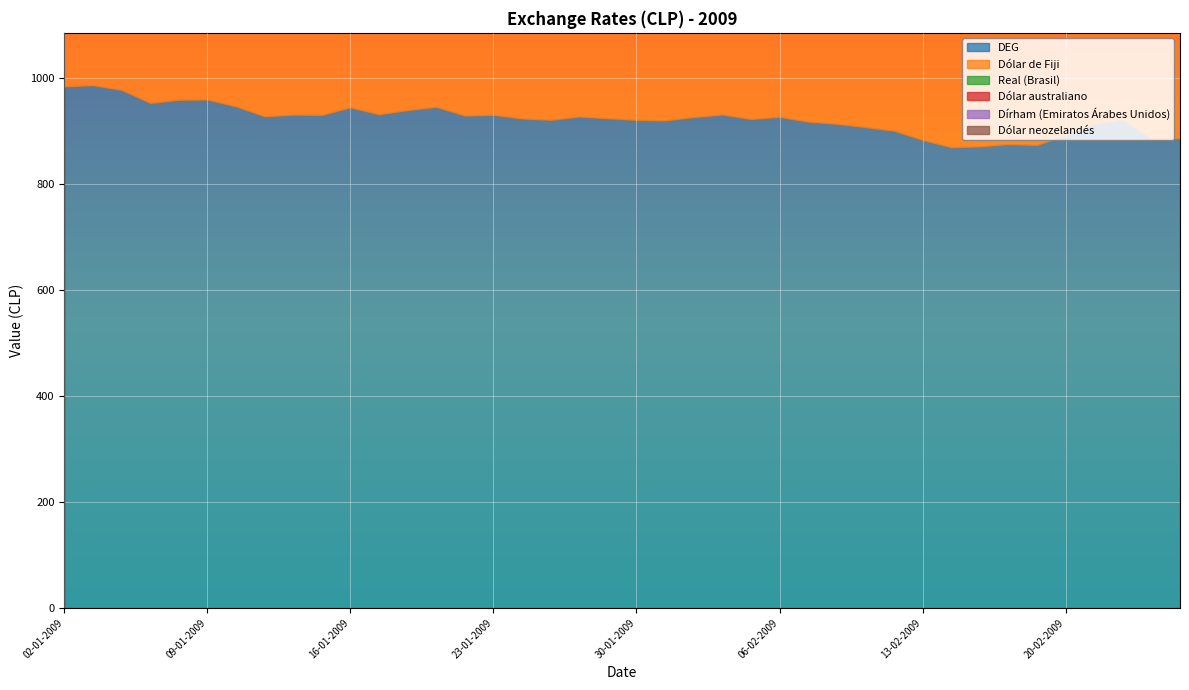

What are all the series names shown in the legend?

DEG, Dólar de Fiji, Real (Brasil), Dólar australiano, Dírham (Emiratos Árabes Unidos), Dólar neozelandés